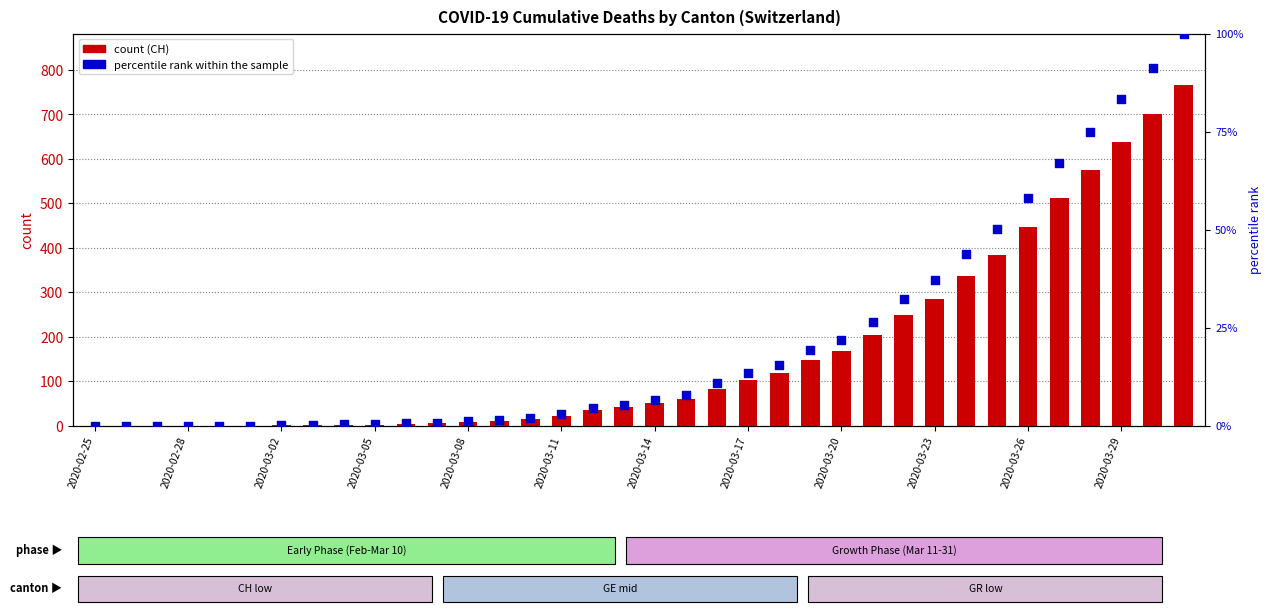

Is the value of percentile rank within the sample at 2020-03-05 greater than the value of CH (count) at 2020-03-17?

No